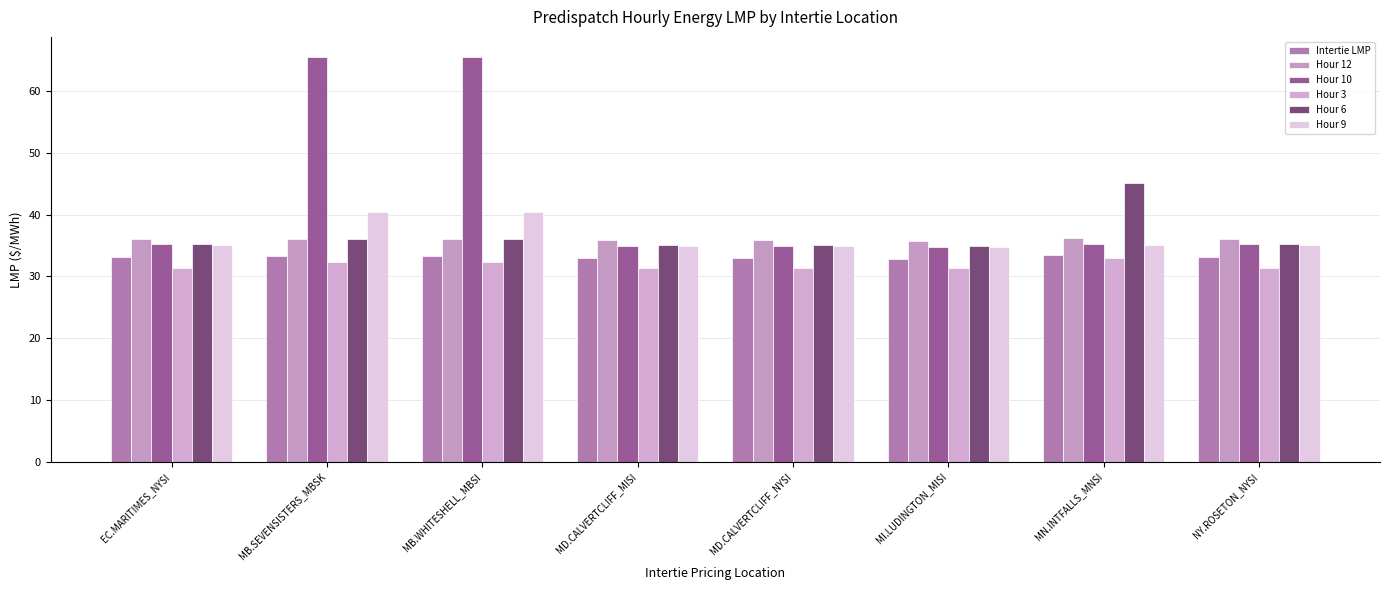

What is the minimum value shown in the chart?

31.3